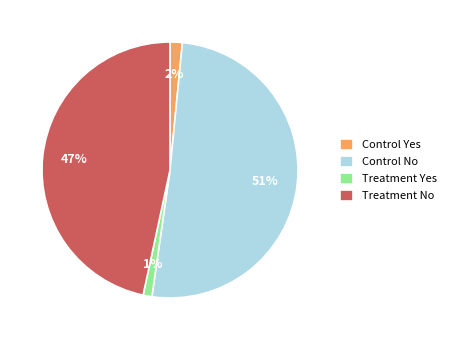

What percentage is the Control Yes slice, to the nearest percent?

2%